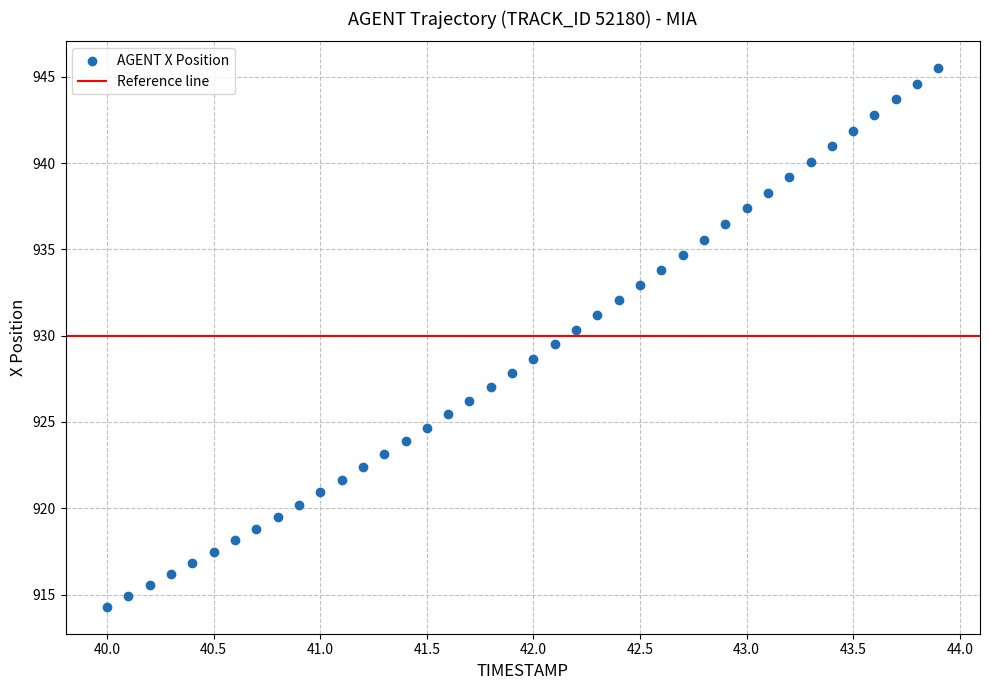

What is the range of Y values (max minus min)?

31.2